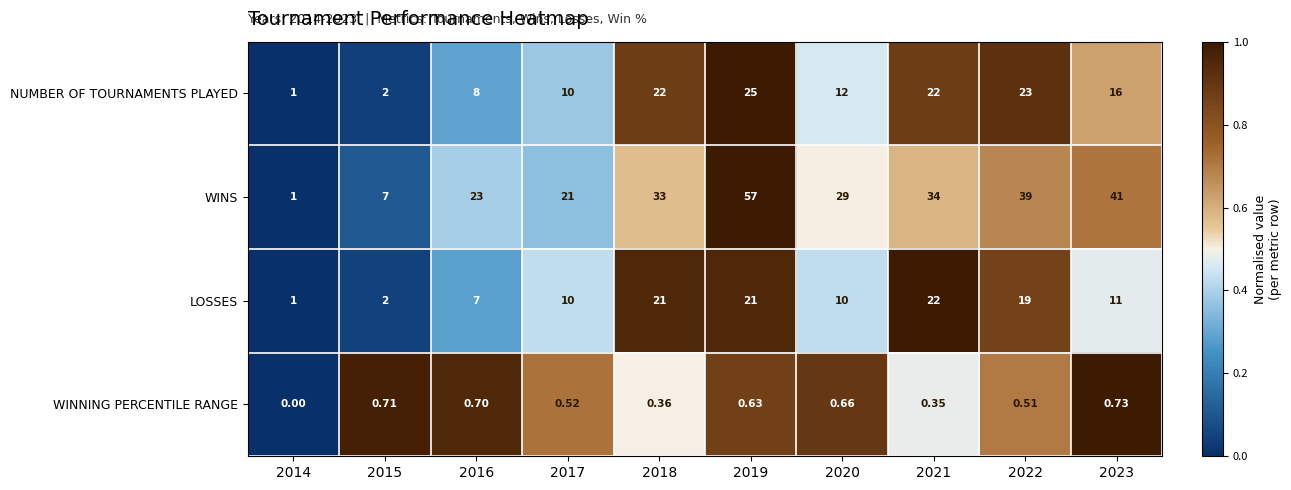

List the series in order of their peak value, highest first.

WINS, NUMBER OF TOURNAMENTS PLAYED, LOSSES, WINNING PERCENTILE RANGE